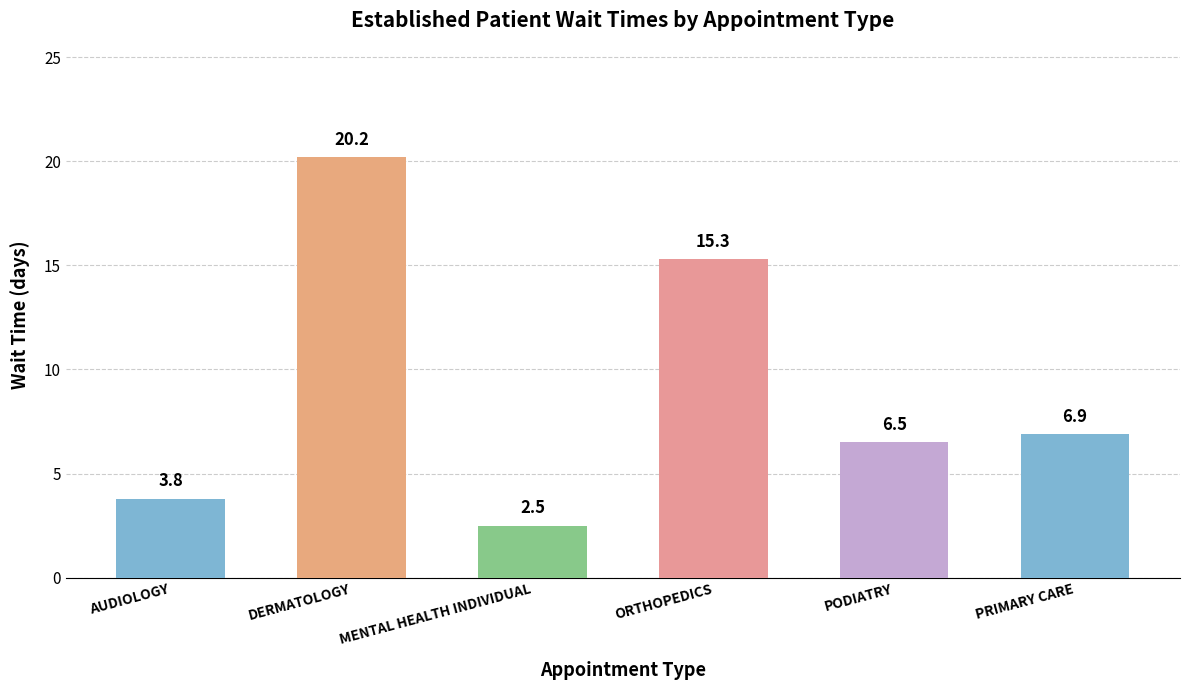

Which category has the highest value across all series?

DERMATOLOGY